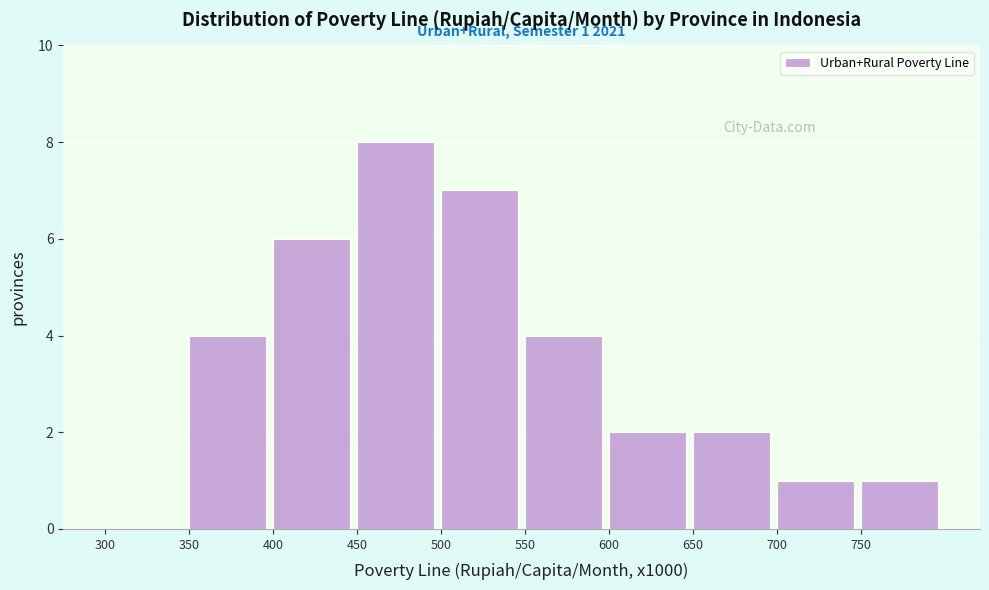

Reading right to left, list all the values displayed in this chart.

750=1	700=1	650=2	600=2	550=4	500=7	450=8	400=6	350=4	300=0